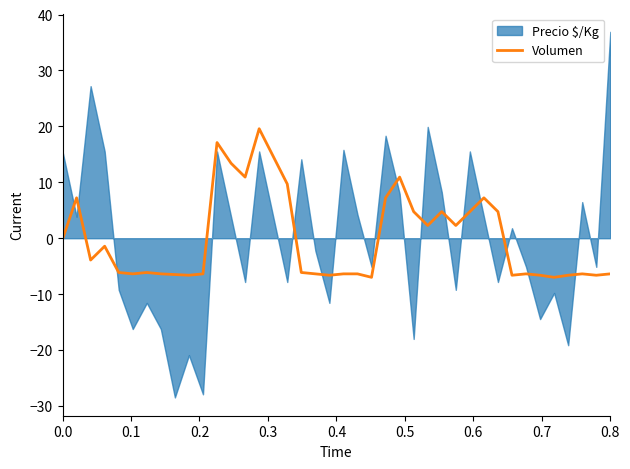

What is the lowest value of the Volumen series?

-7.0